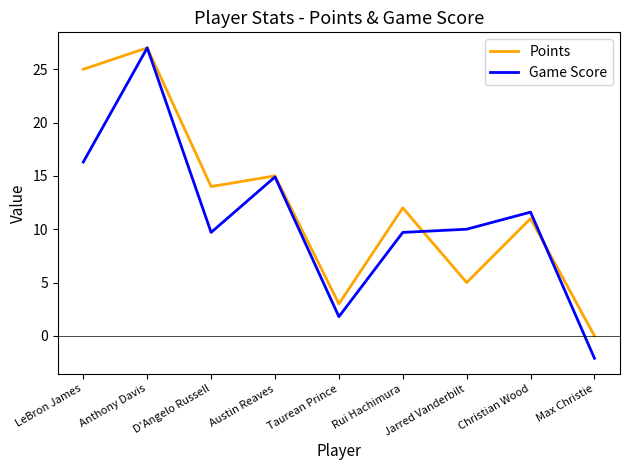

What is the difference between the Points values at Anthony Davis and Rui Hachimura?

15.0